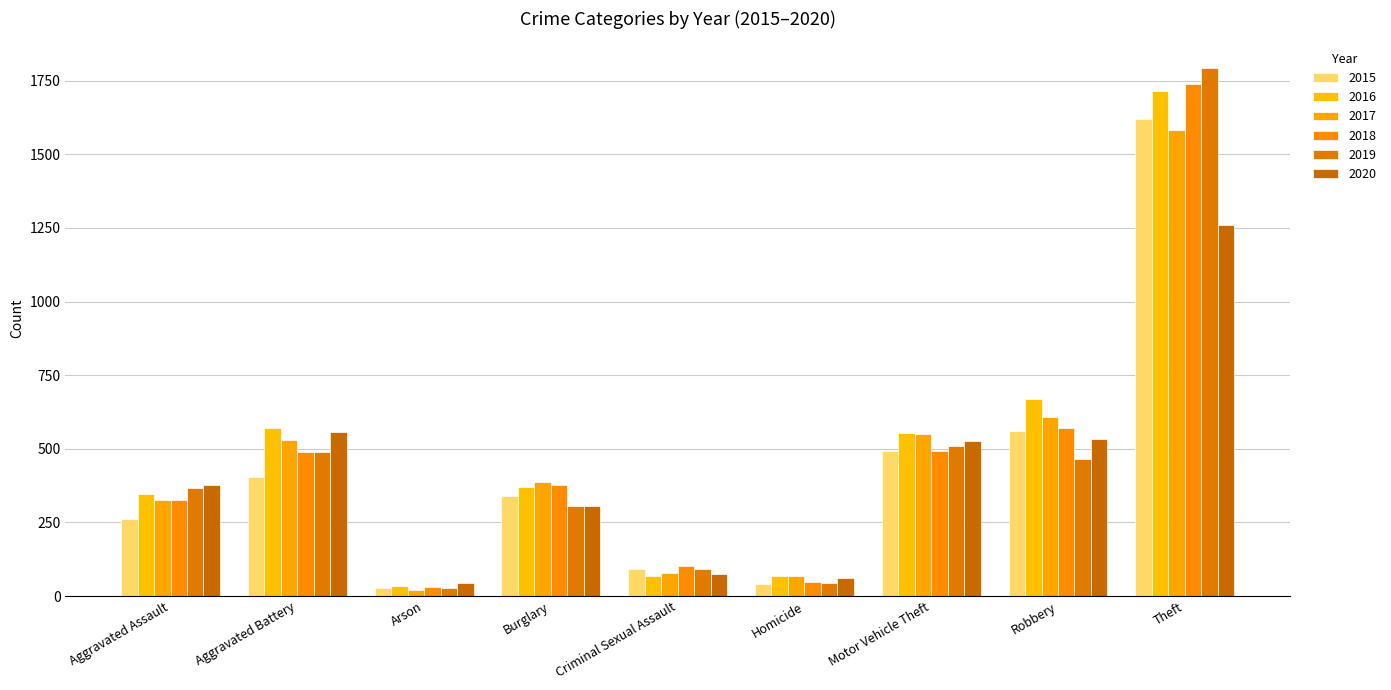

How many series are shown in this chart?

6